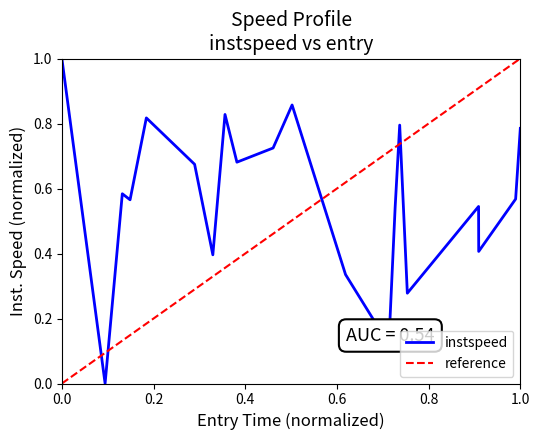

How many interior local peaks (higher than both neighbors) does the data have?

6